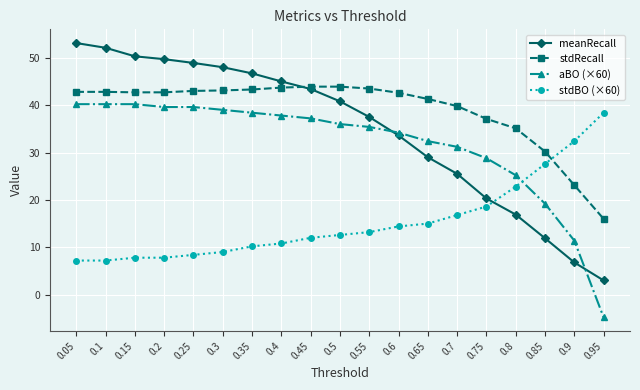

What is the label of the 17th point from the left?

0.85